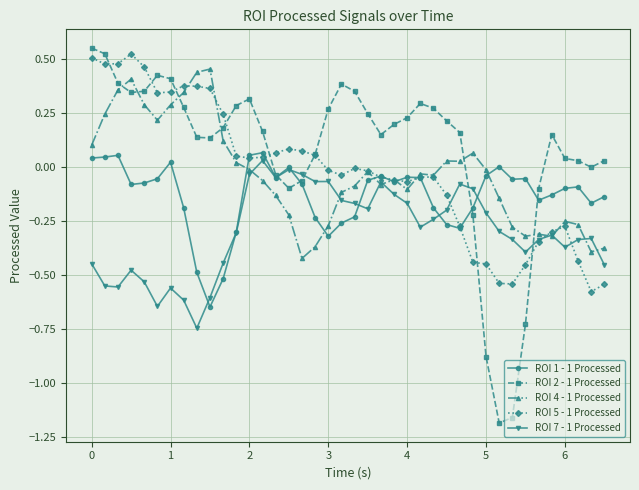

How many series are shown in this chart?

5